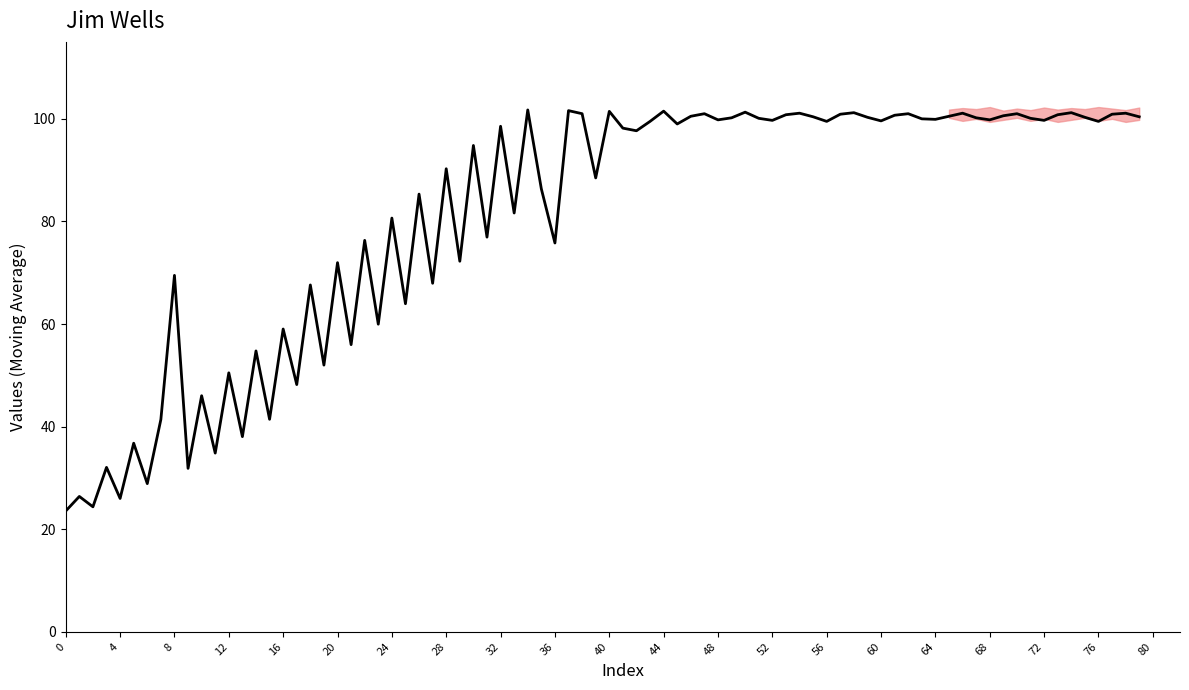

True or false: col_2 has more than 1 points higher than both neighbors.

True